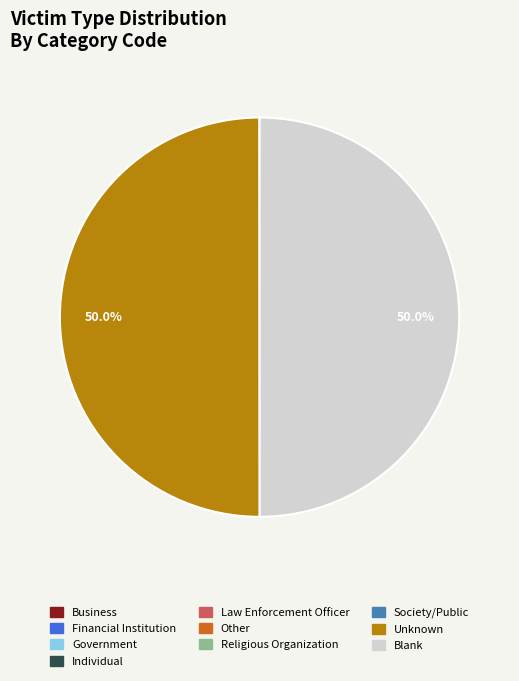

Approximately how many times larger is the value at Blank compared to Unknown?

1.0